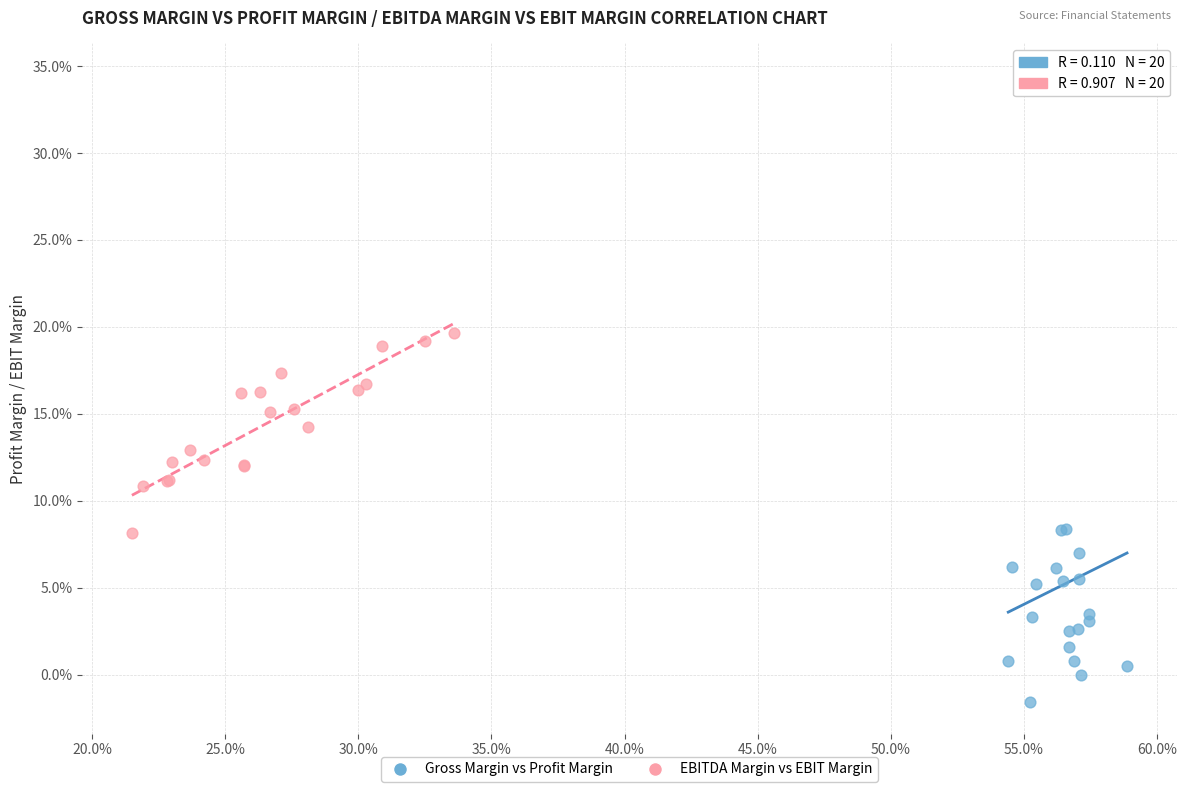

Which series contains the lowest Y value?

Gross Margin vs Profit Margin